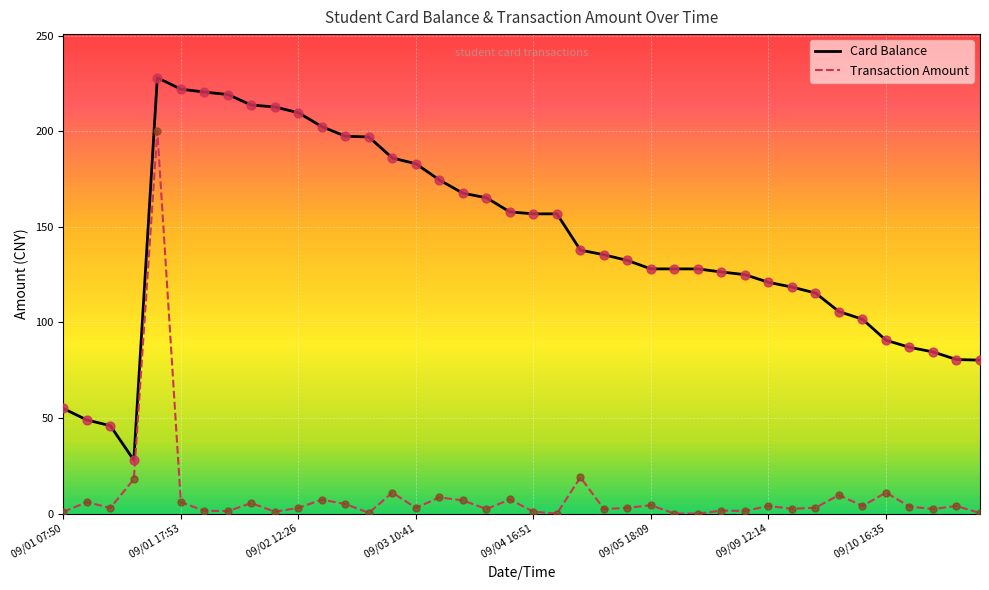

Which series has the widest spread of Y values?

Card Balance